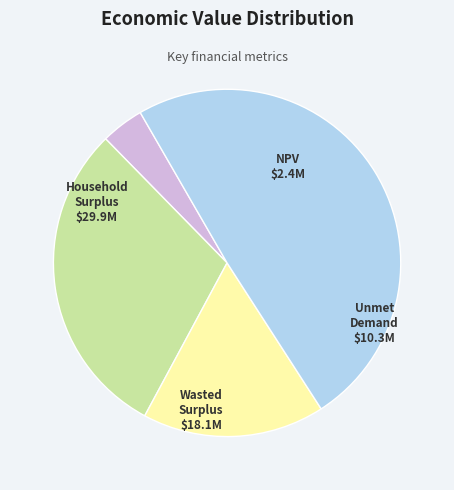

Is there a majority slice in this chart?

No